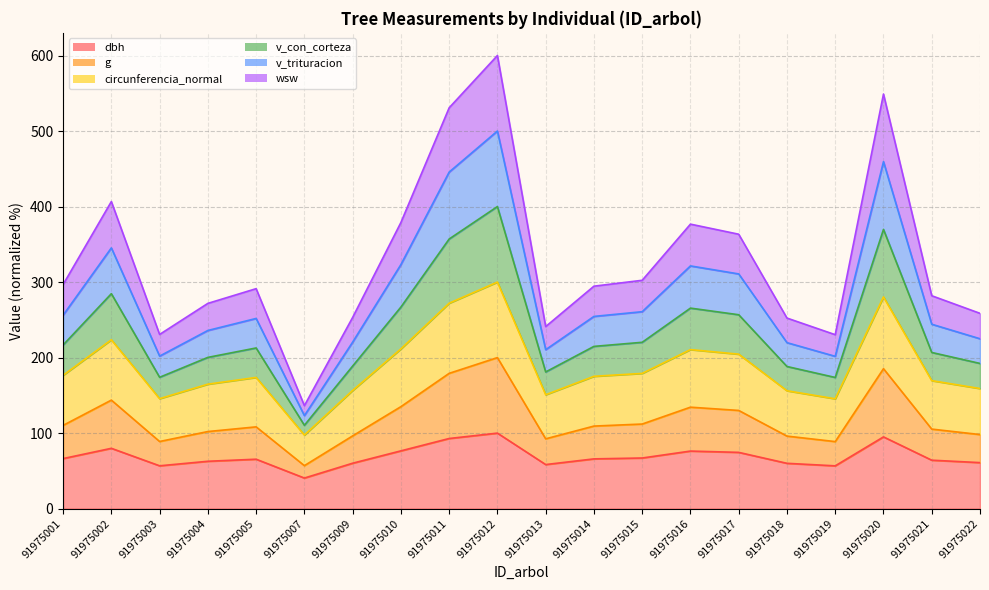

What is the total value across all series at 91975001?

296.7